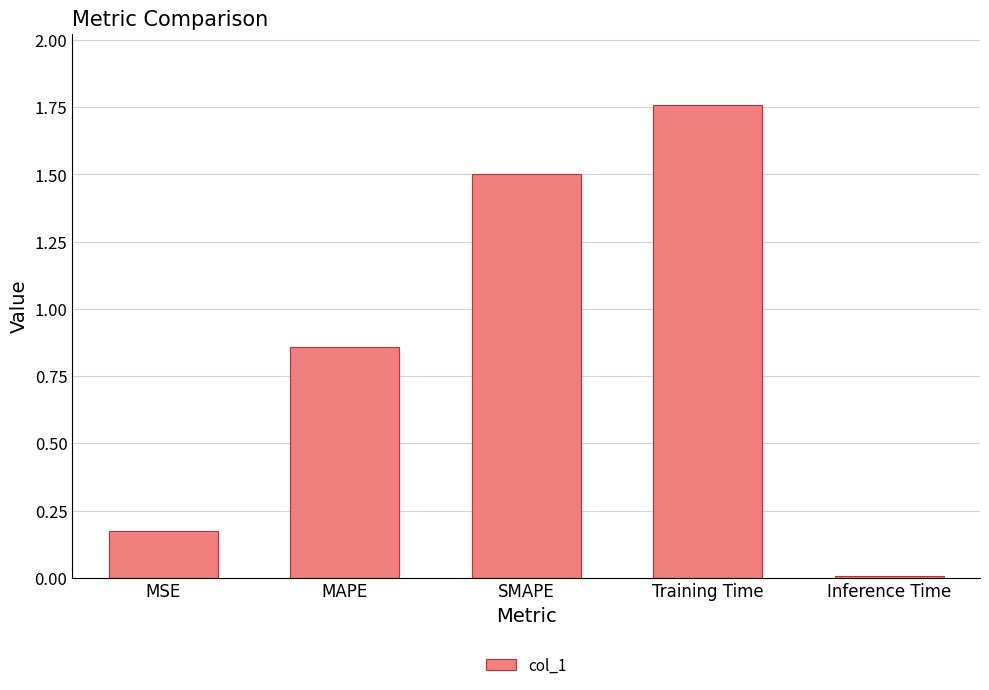

What is the difference between the second highest and second lowest values?

1.3